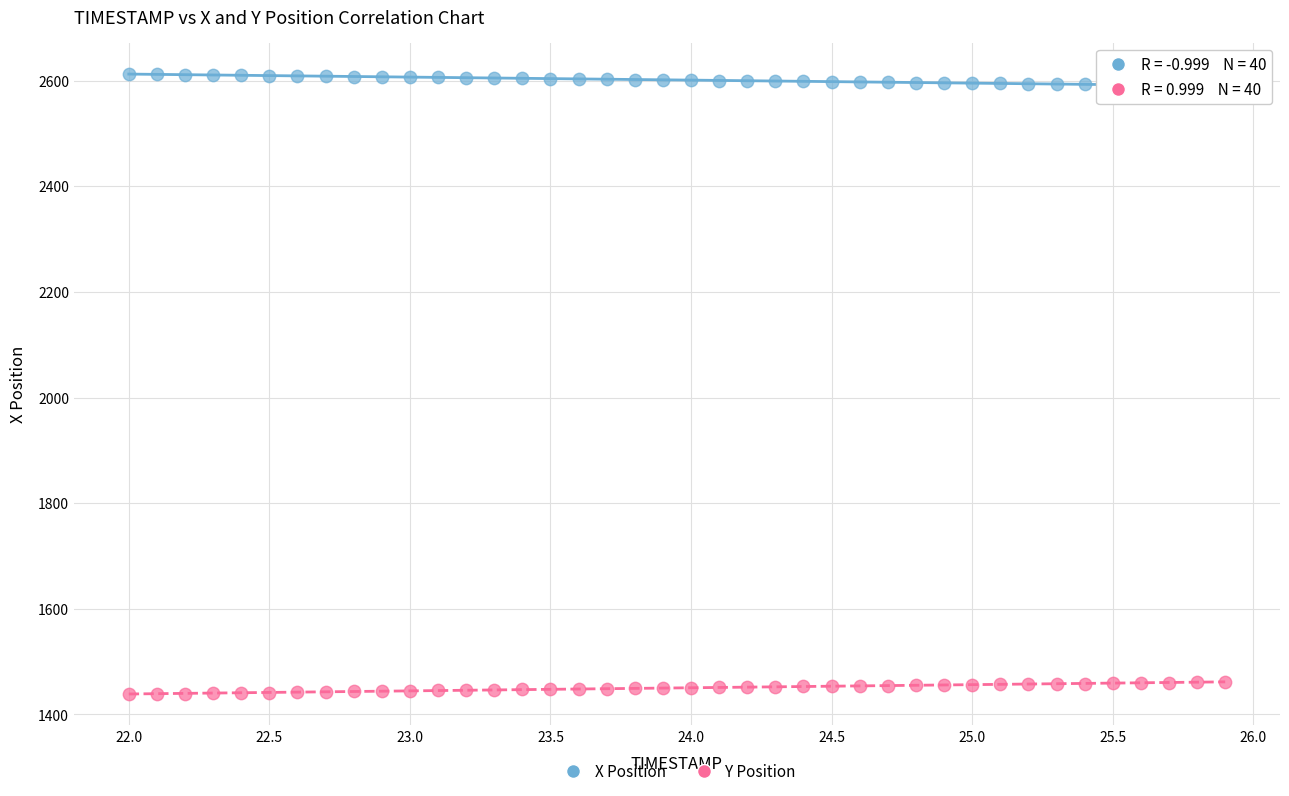

What are all the series names shown in the legend?

X Position, Y Position